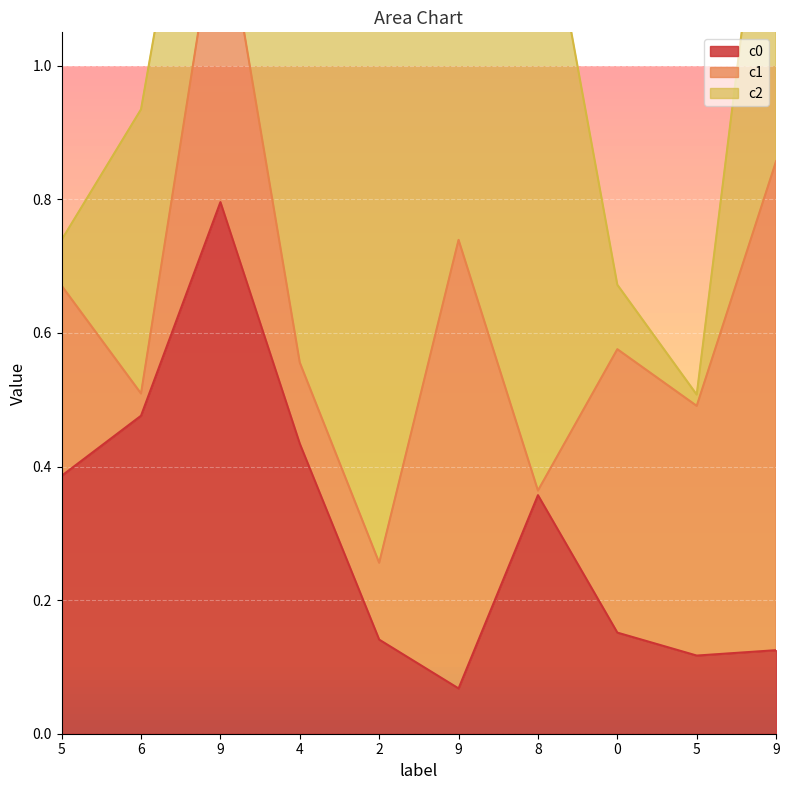

What is the sum of the c0 values at 5 and 9?

0.2